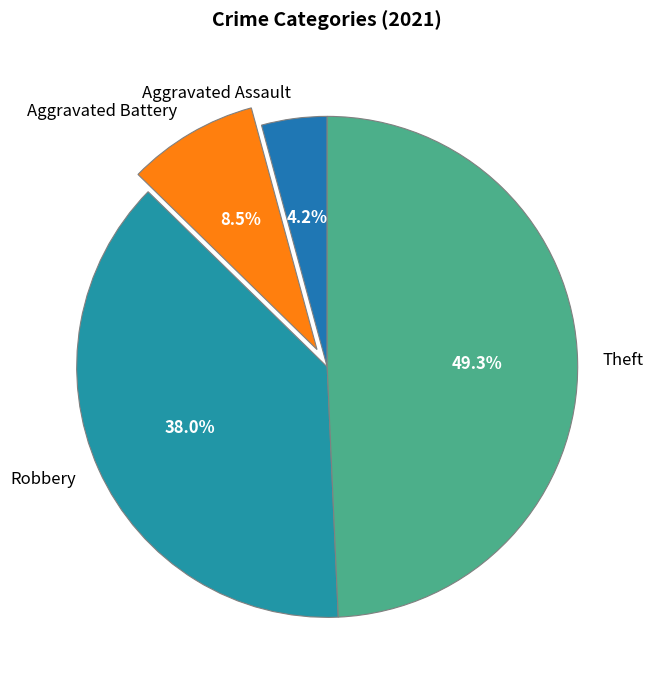

Is it true that Robbery is 30% of the pie?

False